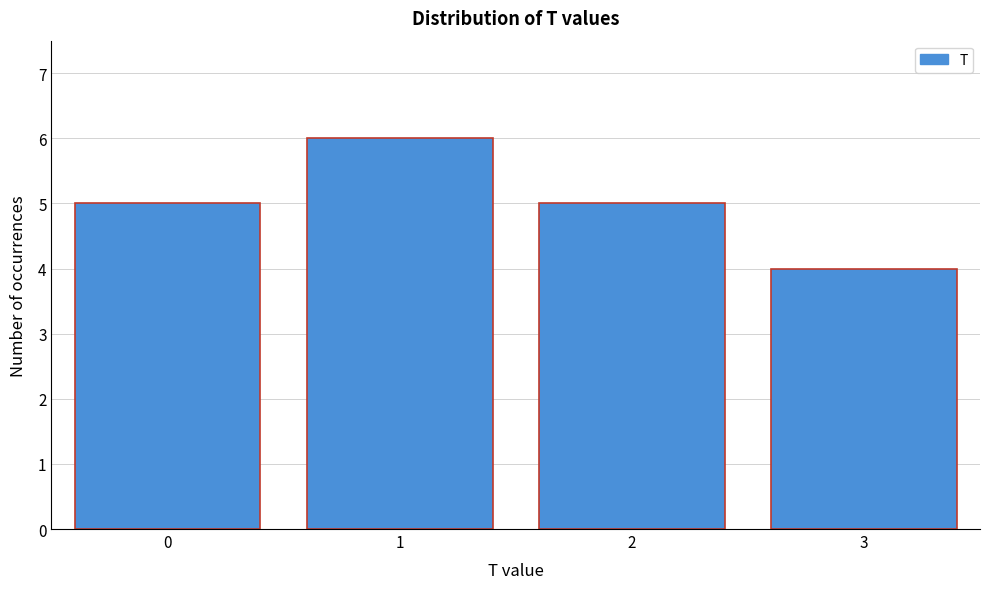

Reading left to right, extract all data points from this chart.

0=5	1=6	2=5	3=4